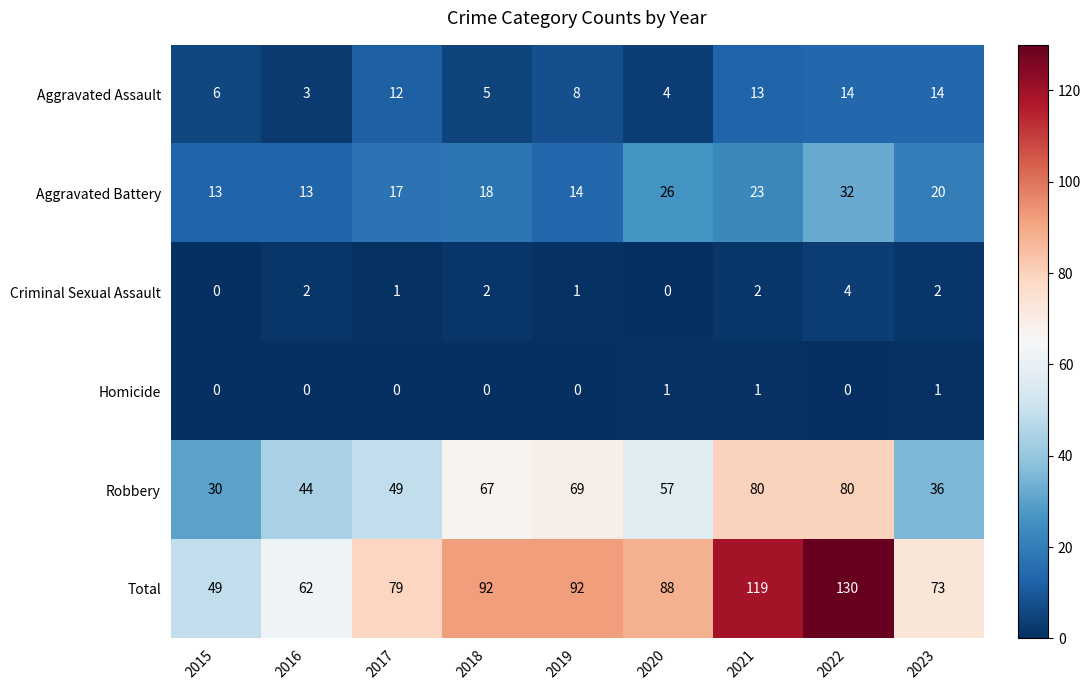

What is the maximum value shown in the chart?

130